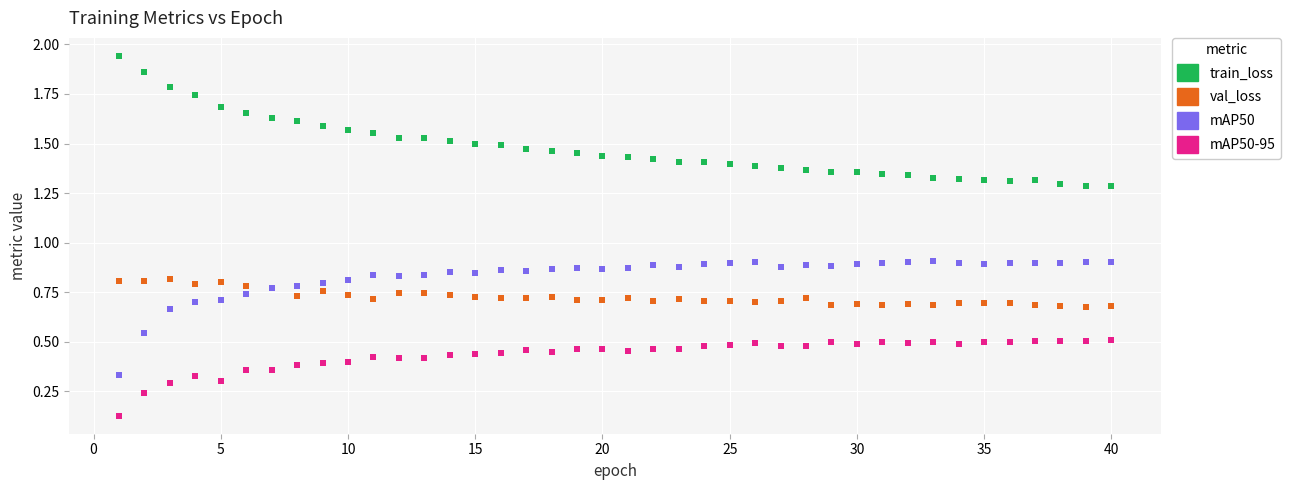

Which series reaches the maximum Y coordinate?

train_loss